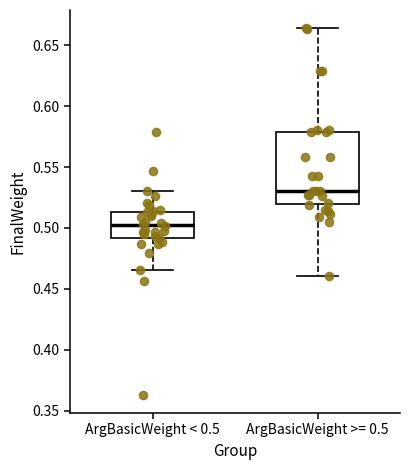

Which box has the lowest median line?

ArgBasicWeight < 0.5